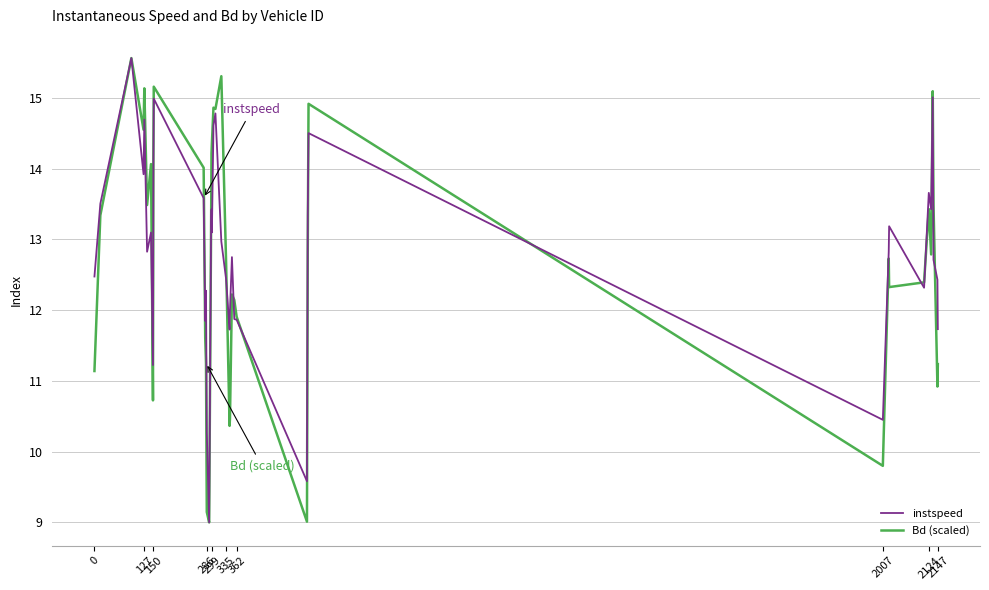

What is the highest value of the Bd (scaled) series?

15.6